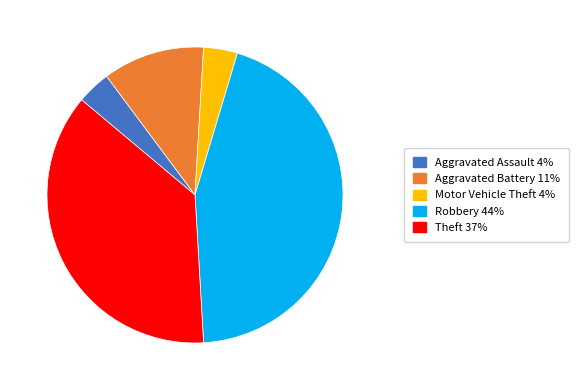

What is the ratio of the value at Motor Vehicle Theft to the value at Aggravated Assault?

1.0